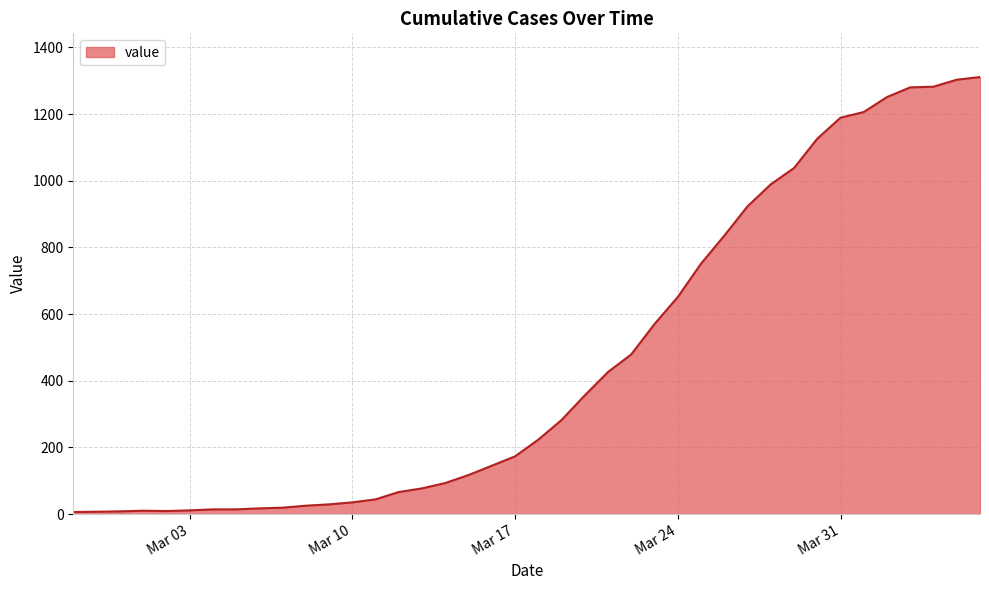

What is the maximum value shown in the chart?

1311